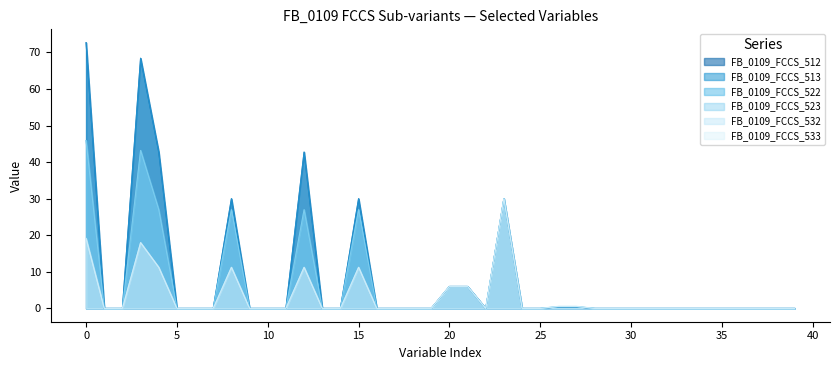

True or false: FB_0109_FCCS_523 has a value of 0.0 at 24.

True